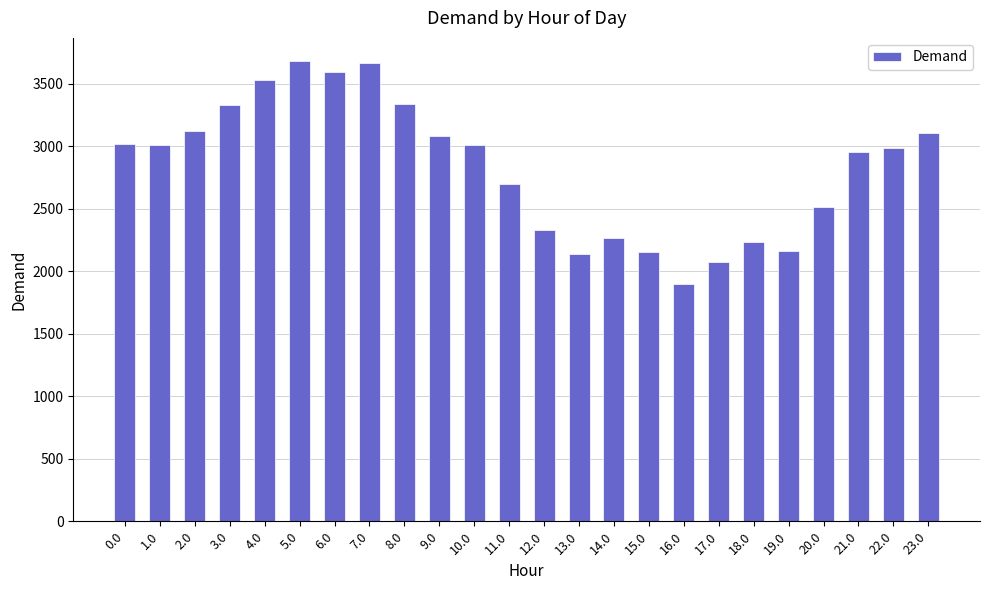

True or false: the data shows 916.7 at 16.0.

False